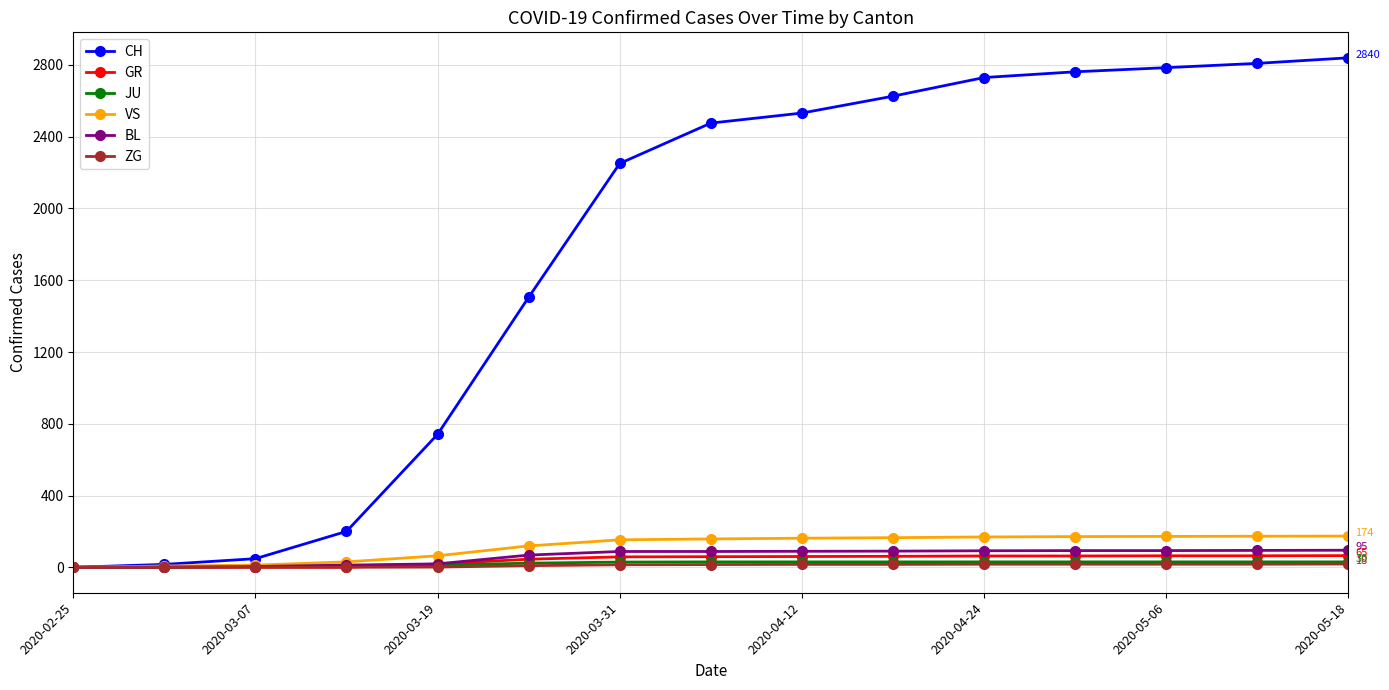

Which series has the largest total across all categories?

CH